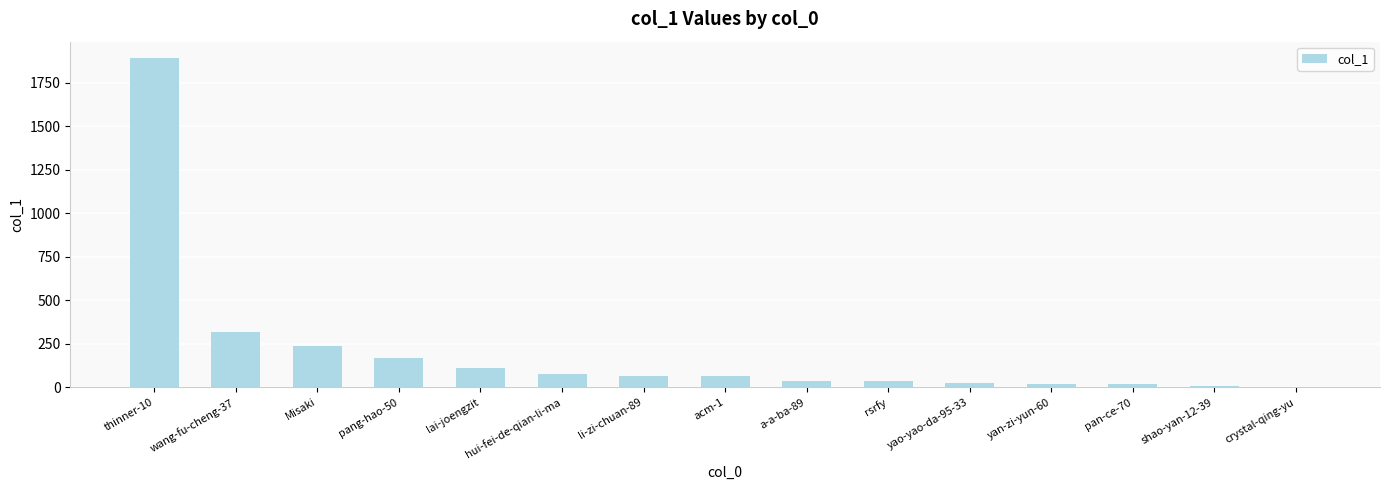

Is it true that the value at pang-hao-50 is 42?

False